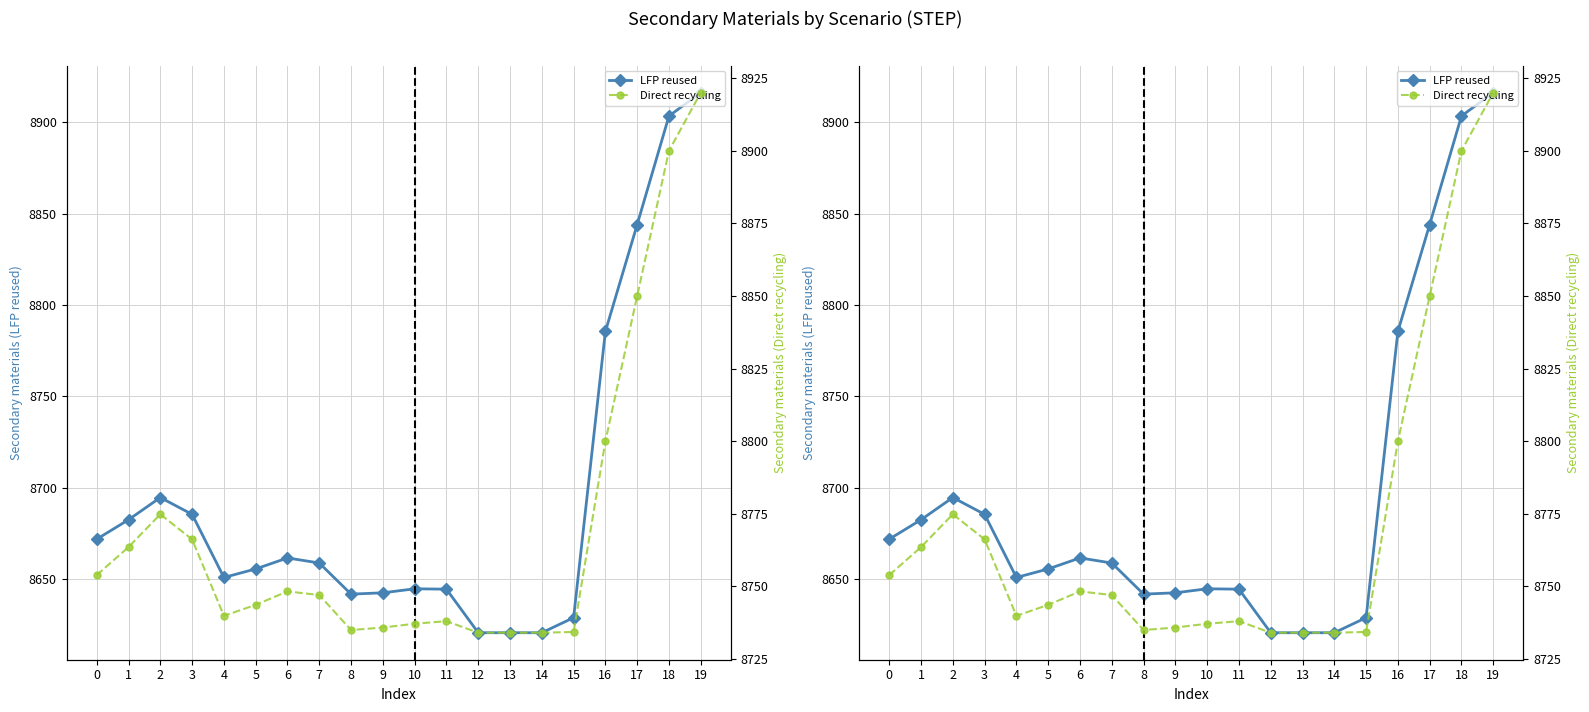

Reading left to right, extract all data points from this chart.

LFP reused: 8671.8	8682.5	8694.6	8685.4	8650.9	8655.5	8661.6	8658.8	8641.8	8642.5	8644.7	8644.5	8620.7	8620.7	8620.7	8628.9	8785.5	8844.0	8903.3	8916.1
Direct recycling: 8753.9	8763.6	8774.9	8766.2	8739.9	8743.7	8748.3	8747.1	8735.0	8735.9	8737.2	8738.1	8734.1	8734.1	8734.1	8734.3	8800.0	8850.0	8900.0	8920.0